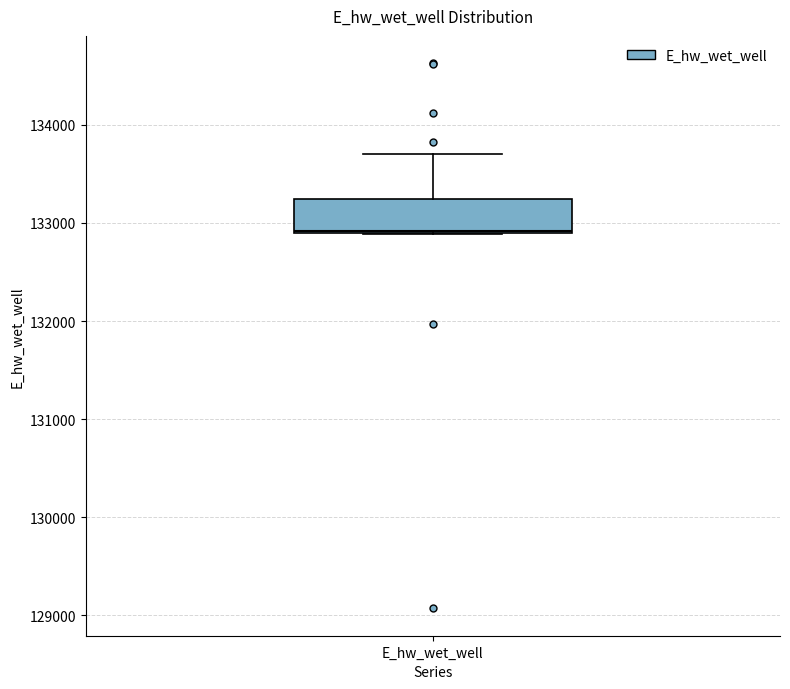

Where does the upper whisker of the box for E_hw_wet_well end on the y-axis? The values are not printed on the chart, so give them approximately, as read against the axis.

133700